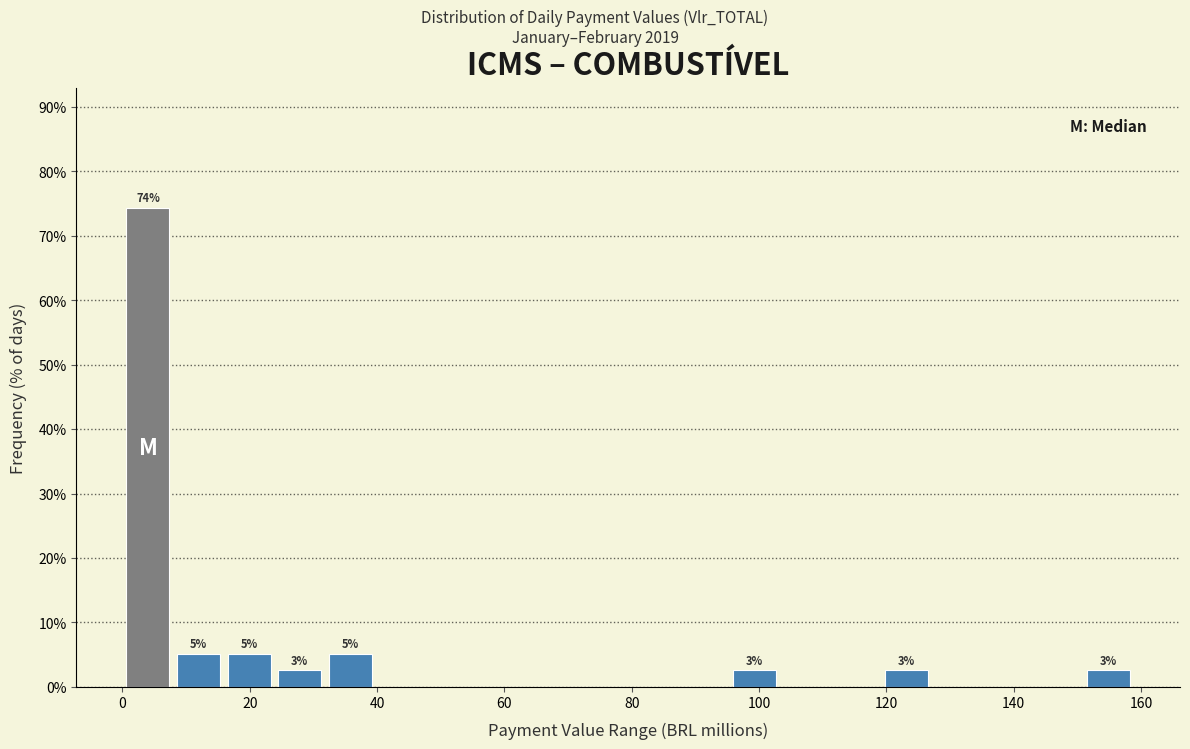

Around what value on the x-axis is the tallest bar? Give the approximate position of its centre, as read against the axis.

4